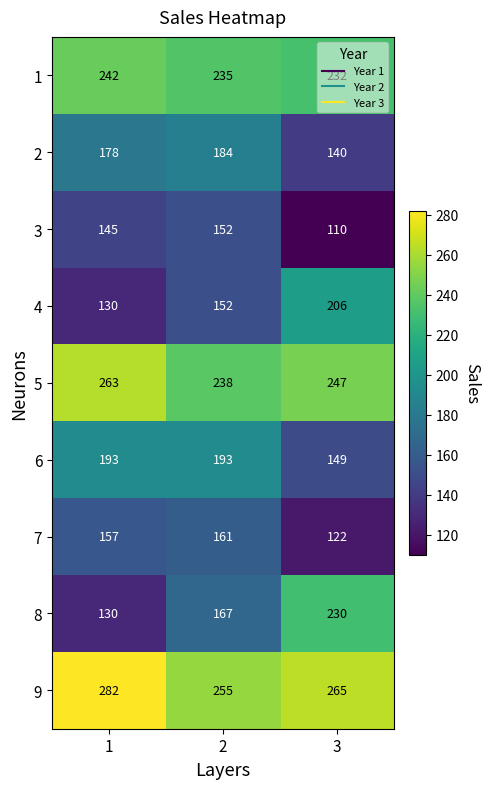

Is it true that 3 equals 145 at 1?

True